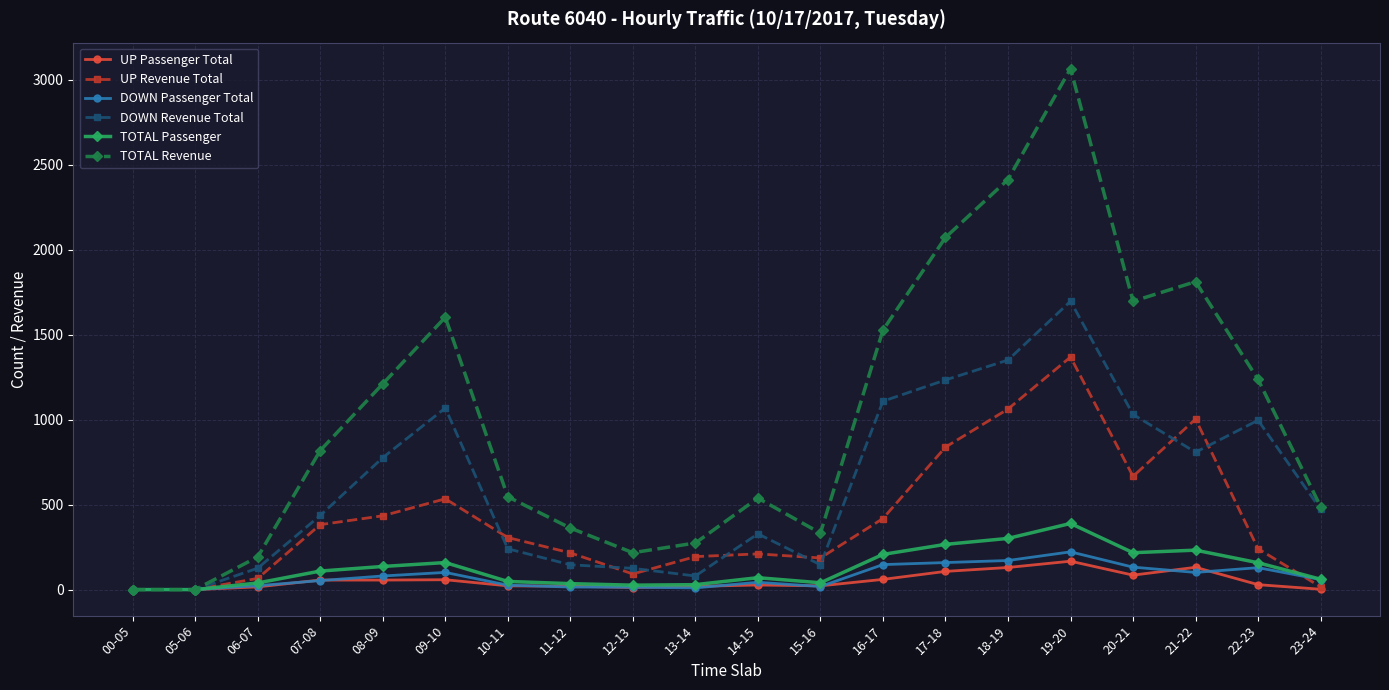

The value of DOWN Revenue Total at 12-13 is 125. True or false?

True